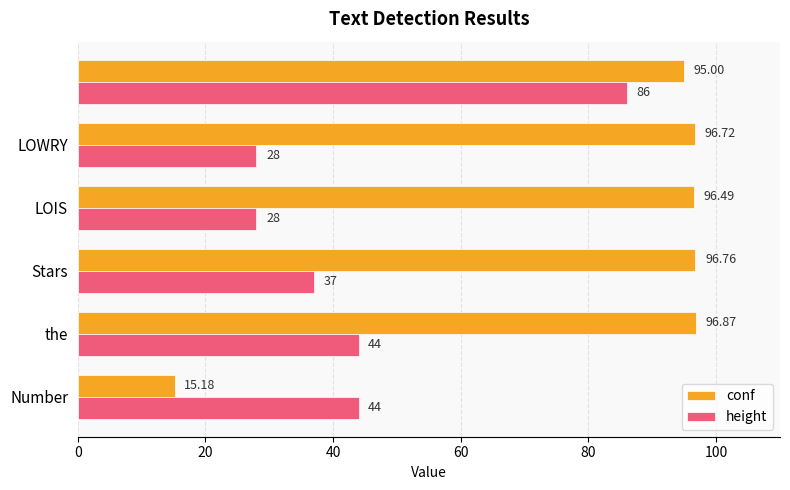

What is the sum of all height values?

267.0